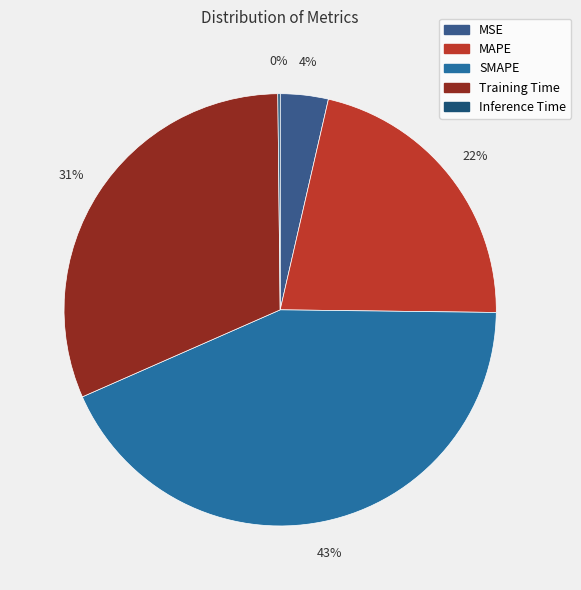

How many slices are in this pie chart?

5